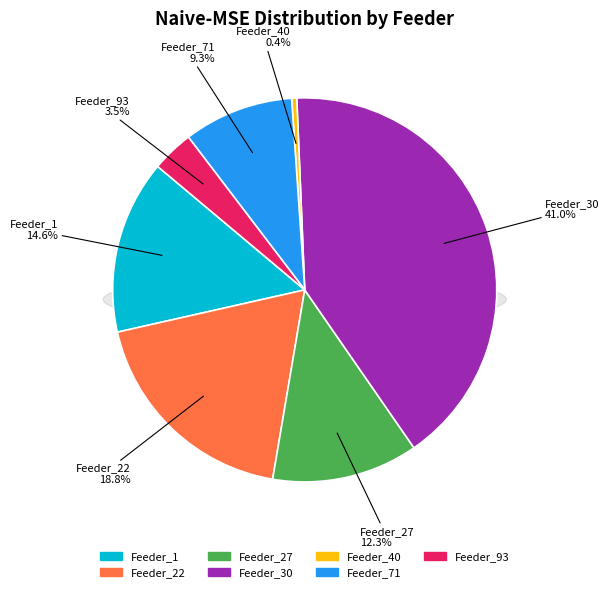

Is it true that Feeder_30 is 47% of the pie?

False